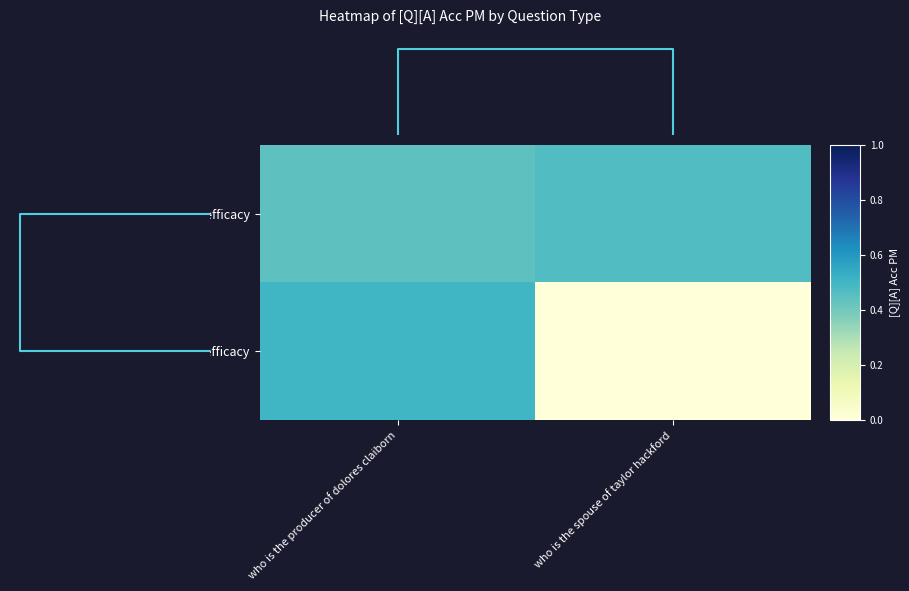

At how many categories does at least one series exceed 0?

2